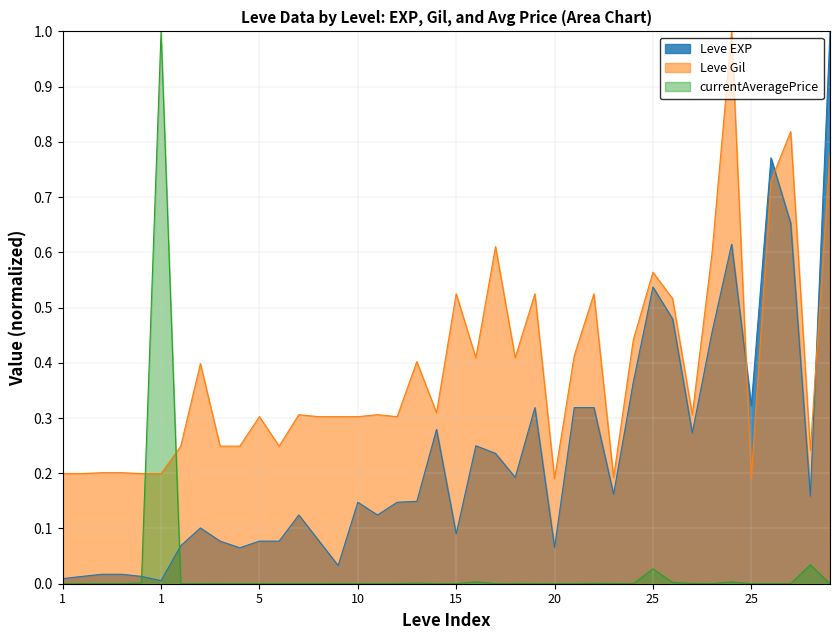

True or false: Leve EXP and Leve Gil cross at least once.

True